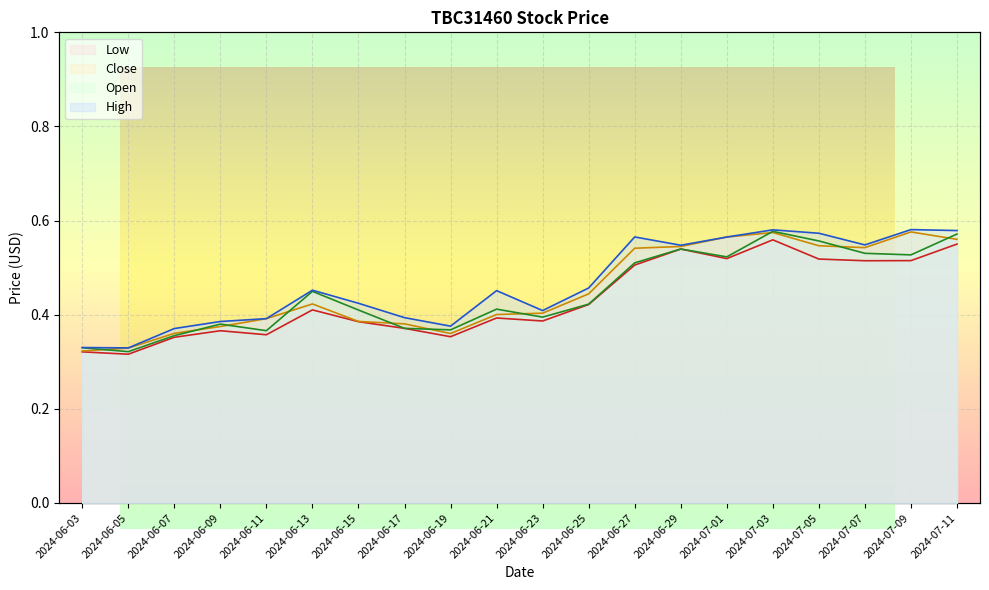

At which category does High reach its first local peak?

2024-06-13